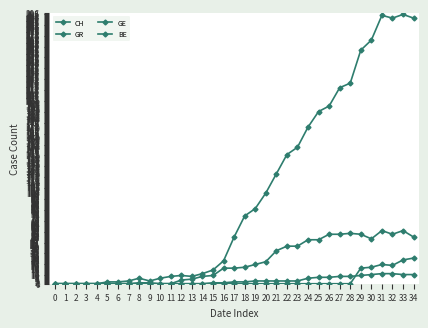

After their last crossing, which series has the higher values: GR or BE?

BE